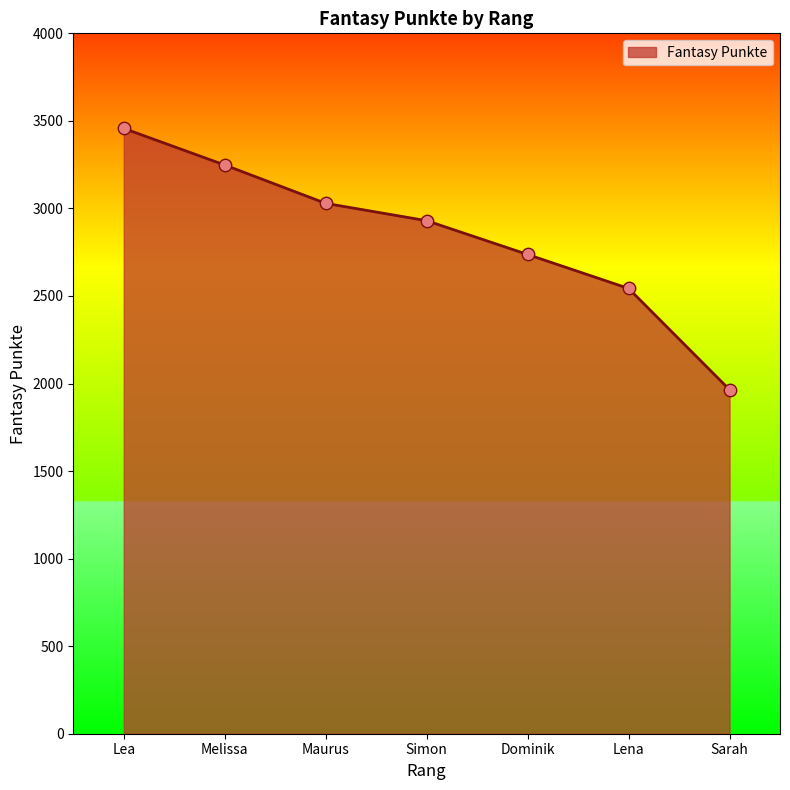

What is the change in value from Lea to Lena?

-914